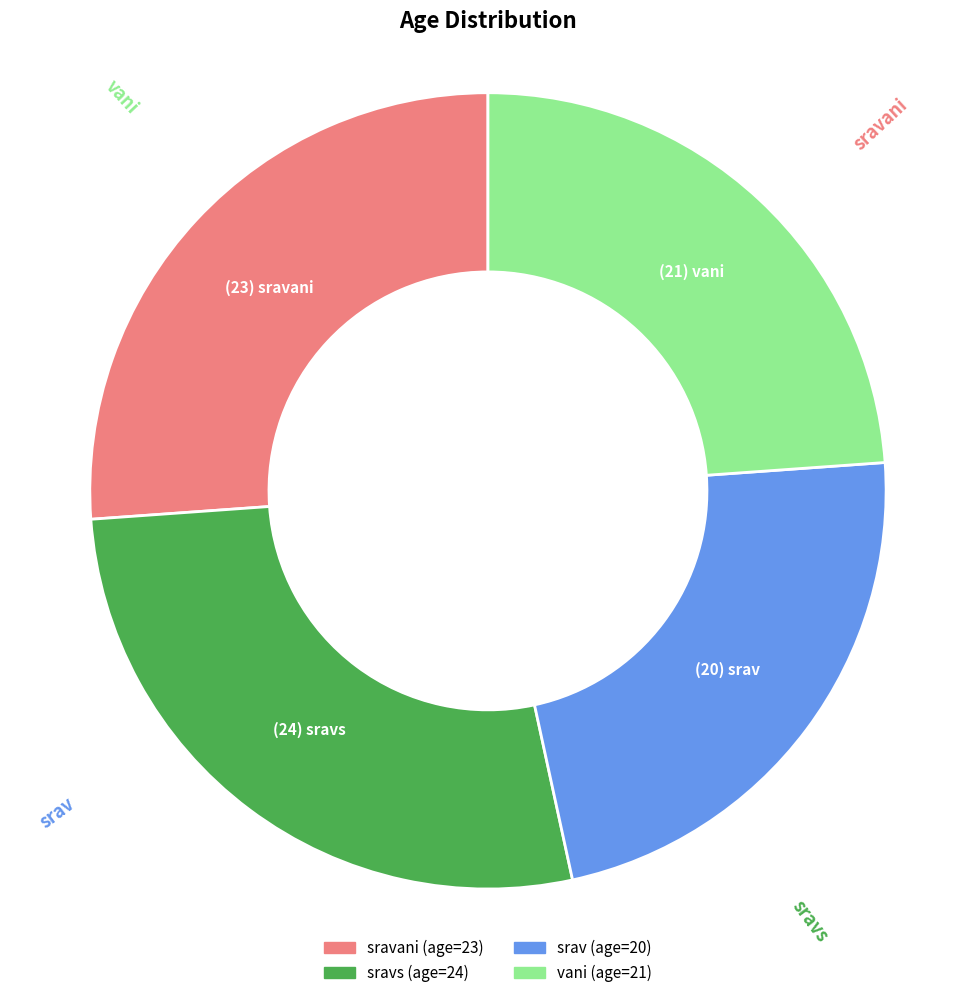

Is there a majority slice in this chart?

No